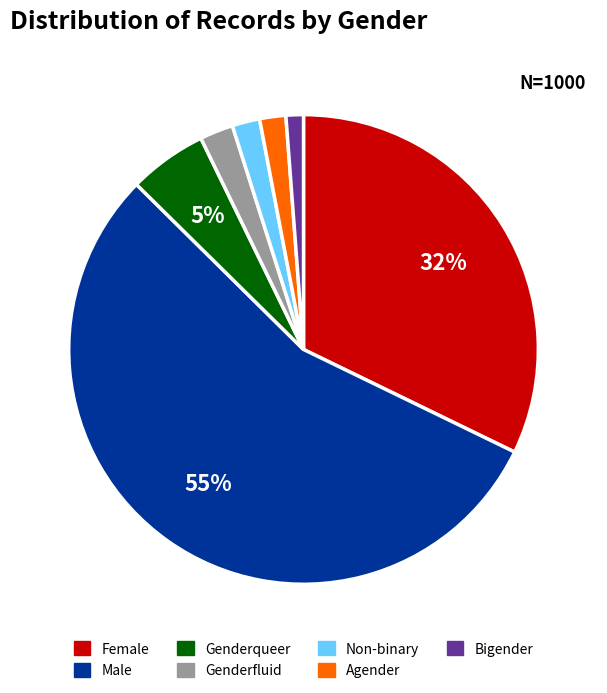

Which slice is the largest?

Male